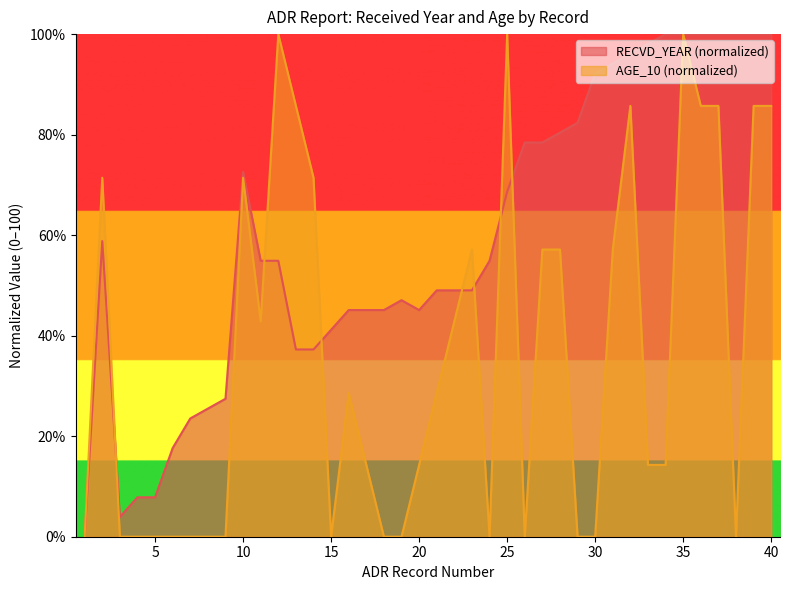

At how many categories does at least one series exceed 25?

34